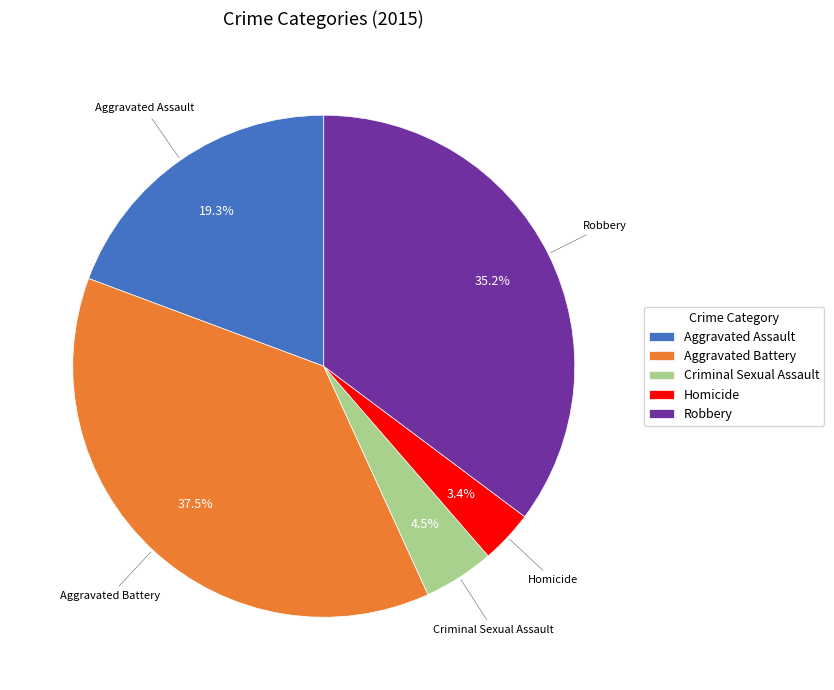

Which has a higher value, Robbery or Aggravated Battery?

Aggravated Battery